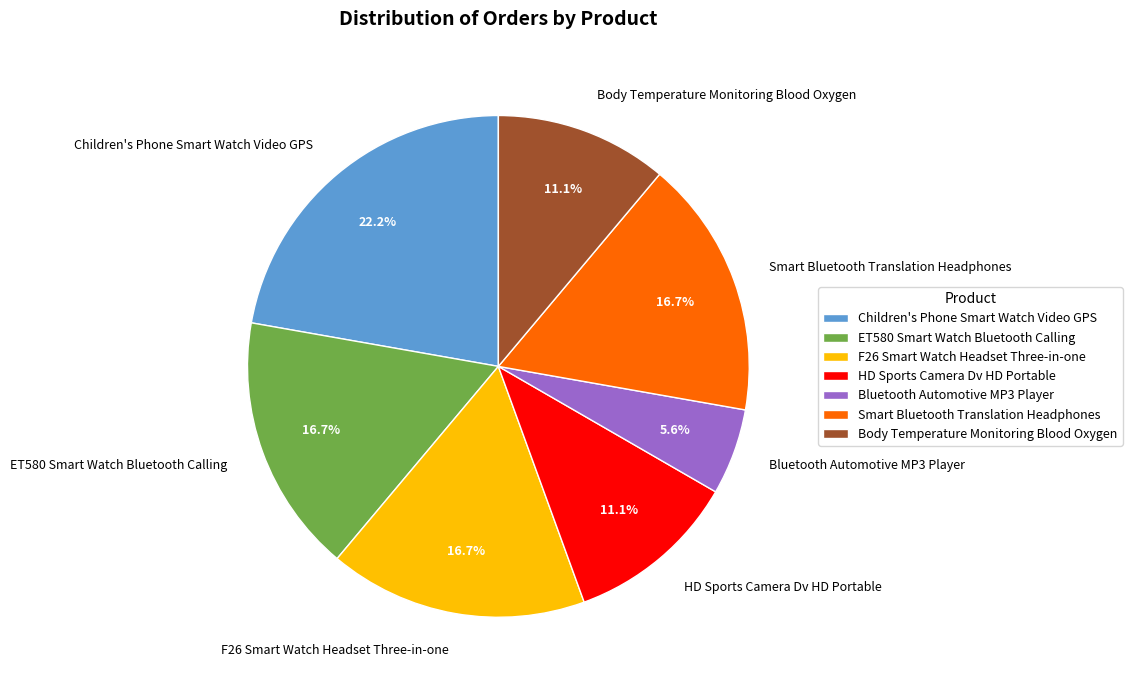

Between ET580 Smart Watch Bluetooth Calling and HD Sports Camera Dv HD Portable, which is larger?

ET580 Smart Watch Bluetooth Calling